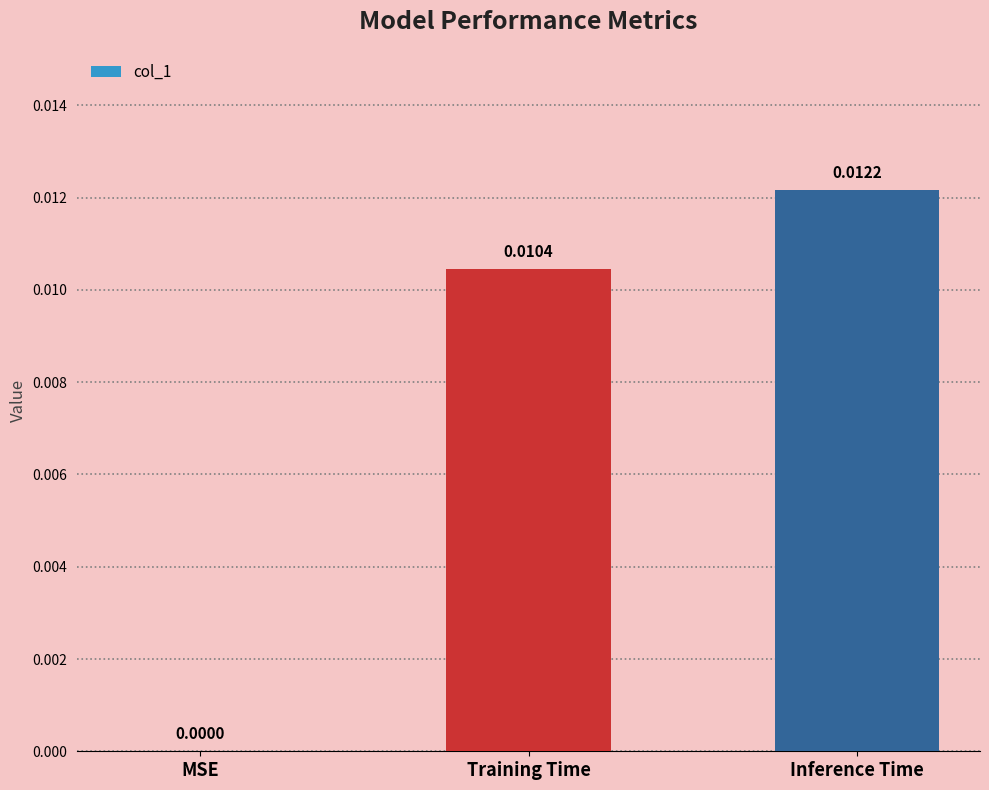

Which has a higher value, Inference Time or MSE?

Inference Time